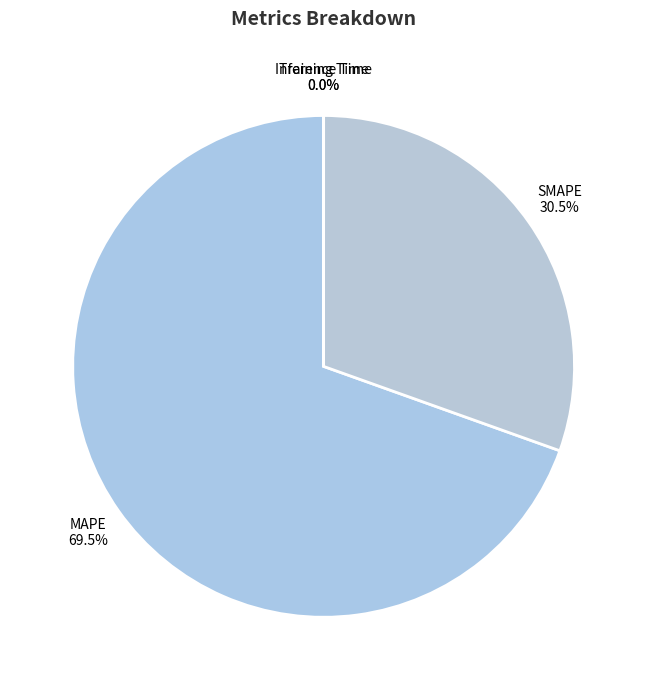

Which category accounts for the majority?

MAPE